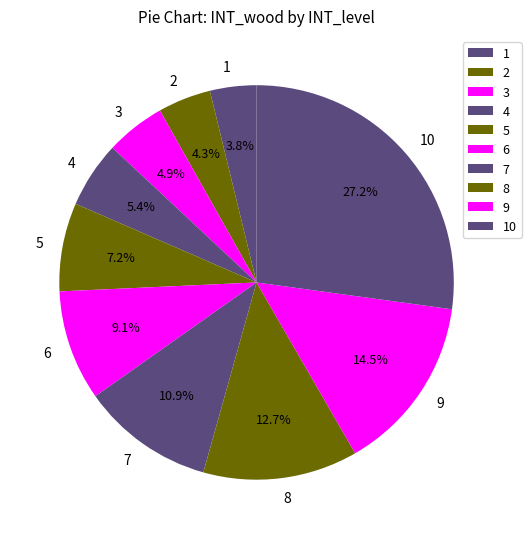

To the nearest percent, what is the difference between the largest and smallest slice percentages?

23%